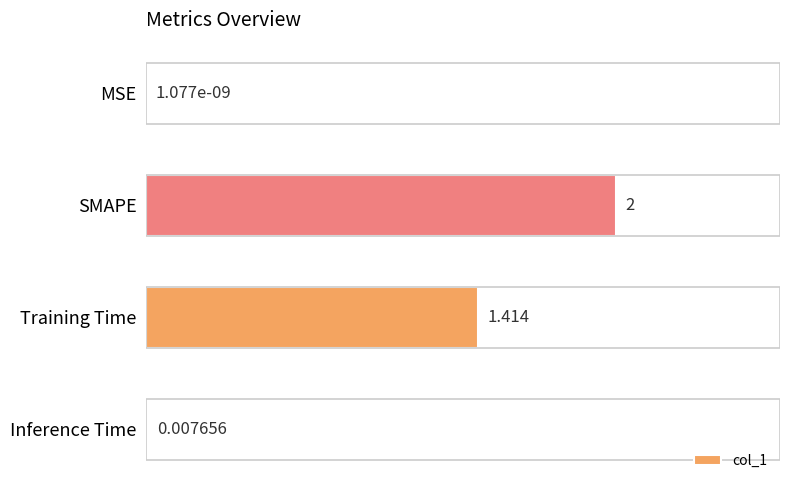

Which label corresponds to the largest value in the chart?

SMAPE